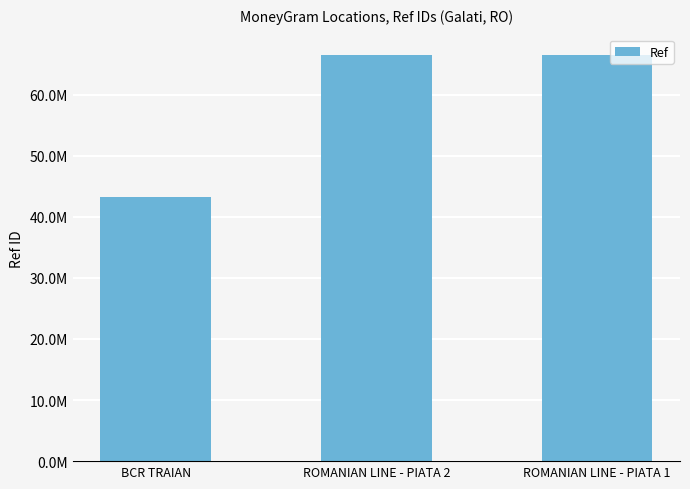

Which category has the lowest value across all series?

BCR TRAIAN